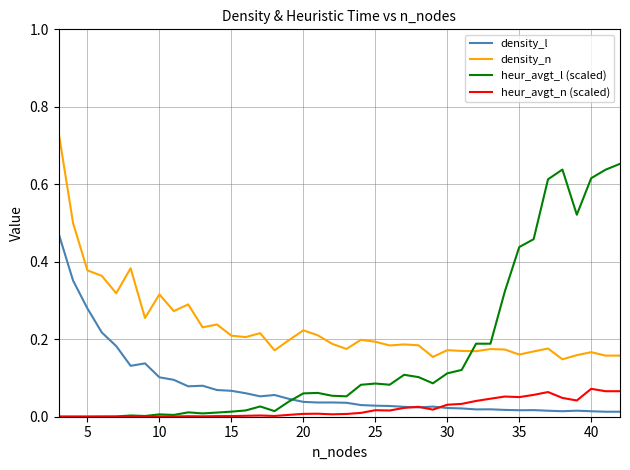

Which series has the largest total across all categories?

density_n